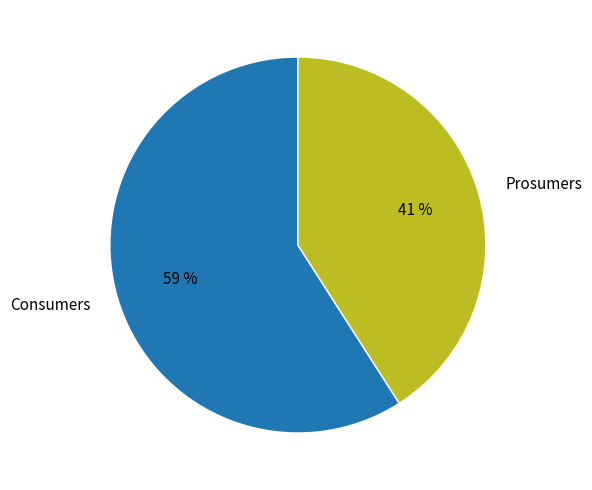

The Prosumers slice represents 26% of the pie. True or false?

False